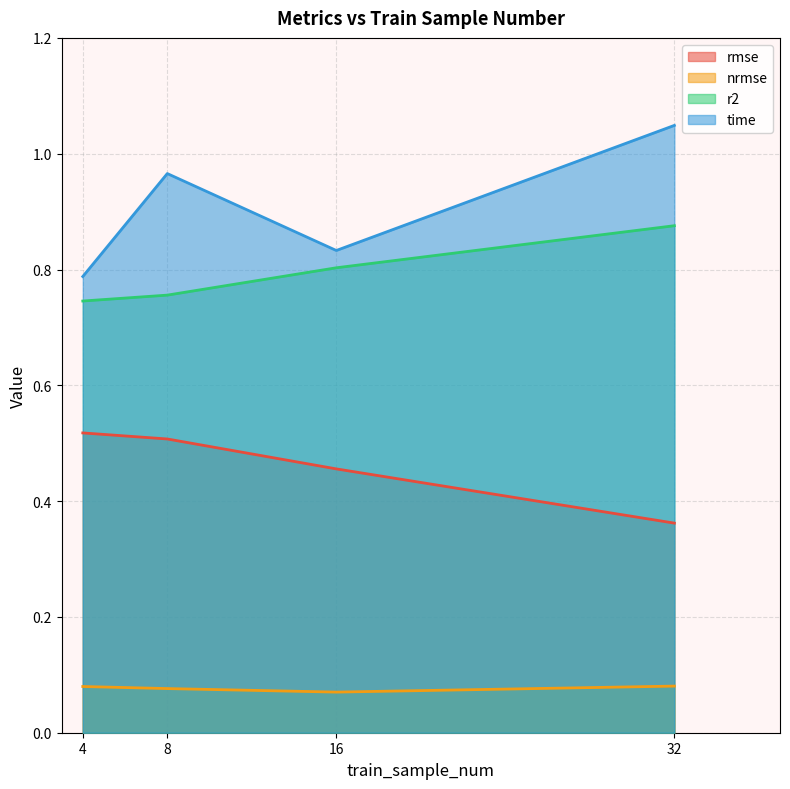

How many data points does each series have?

4